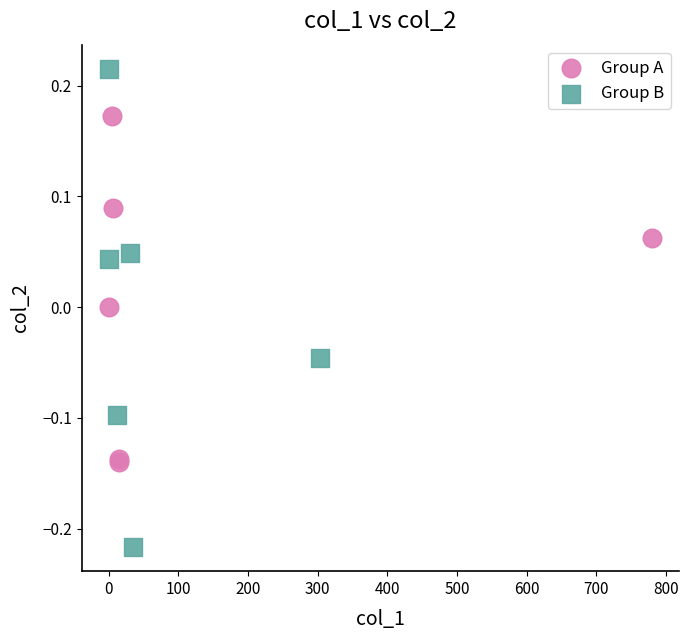

Which series contains the highest Y value?

Group B